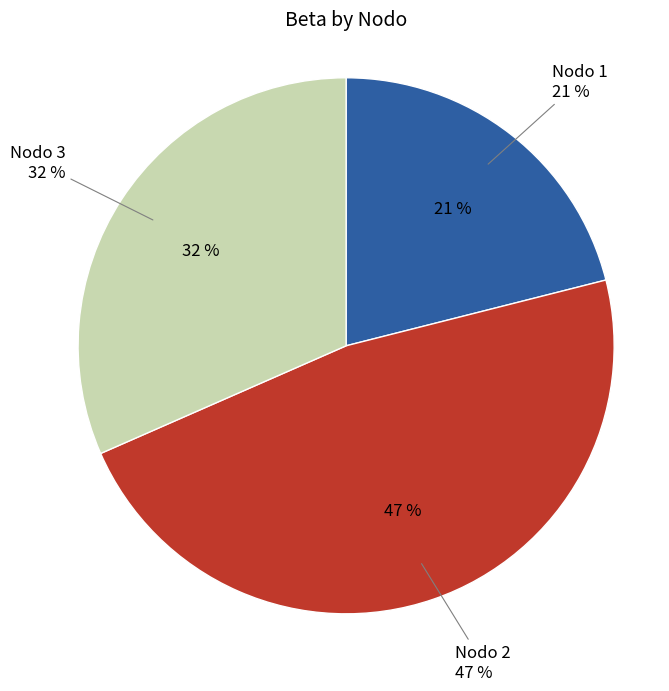

To the nearest percent, what portion does 1 represent?

21%